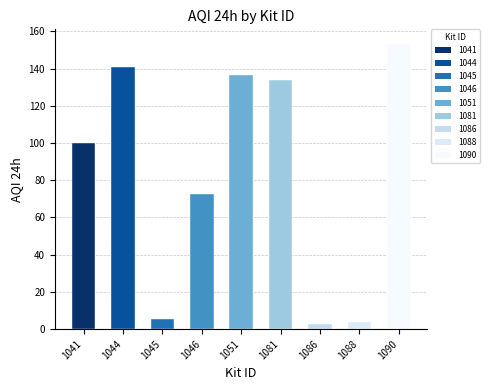

What is the sum of the values at 1088 and 1090?

157.3